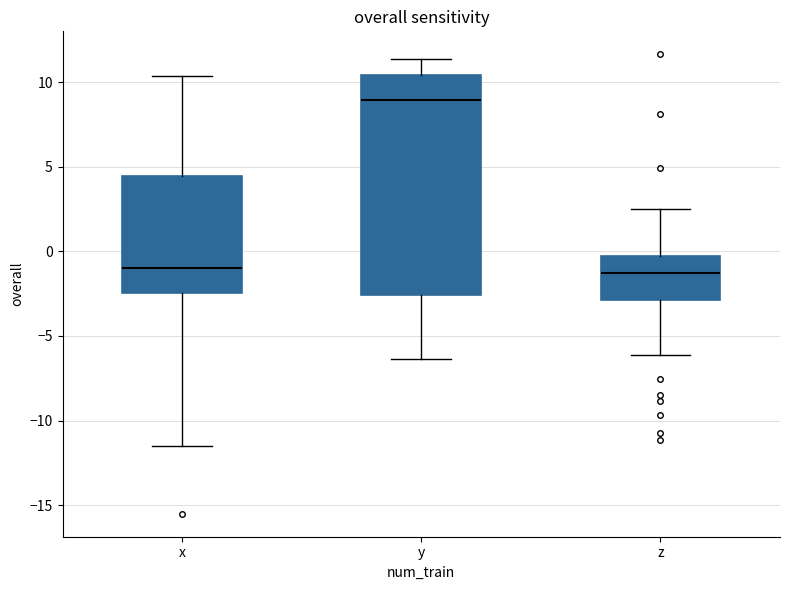

Reading left to right, read every box against the y-axis: the position of its median line, the range the box covers, and the ends of its whiskers. The values are not printed on the chart, so give them approximately, as read against the axis.

x: median -1.0, box -2.5 to 4.5, whiskers -11.5 to 10.5
y: median 9.0, box -2.5 to 10.5, whiskers -6.5 to 11.5
z: median -1.5, box -3.0 to 0.0, whiskers -6.0 to 2.5